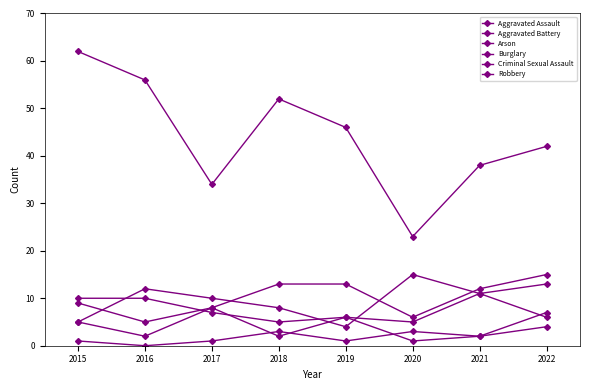

The value of Robbery at 2020 is 15. True or false?

True